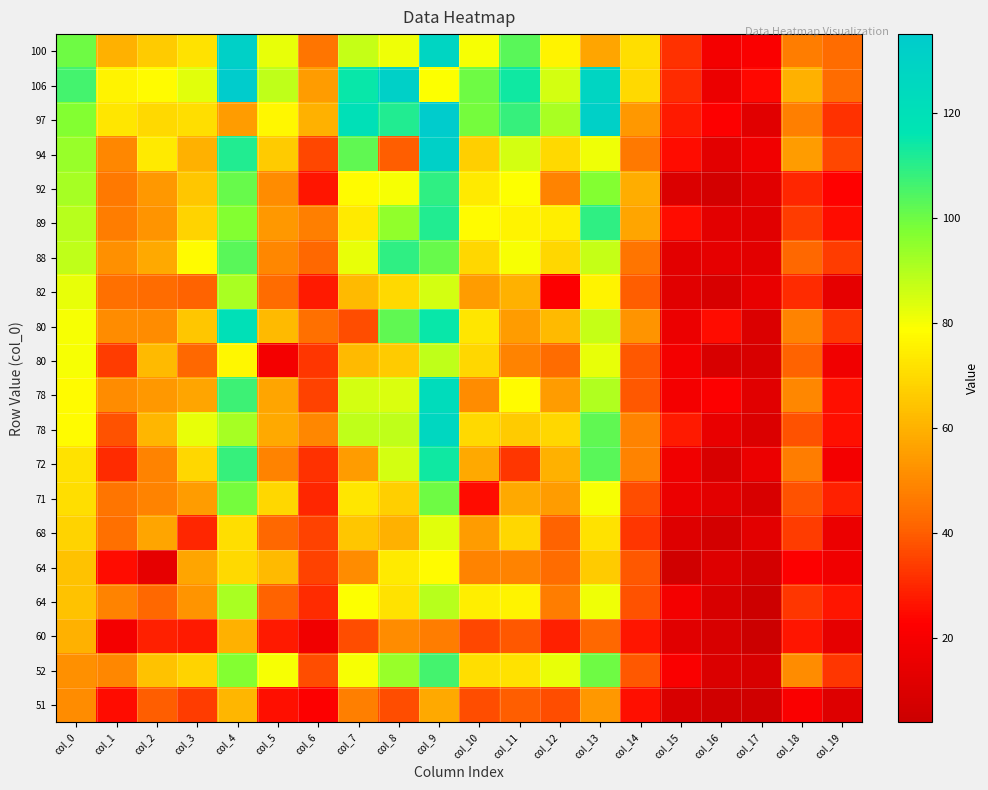

What is the difference between the highest and lowest values at col_14?

45